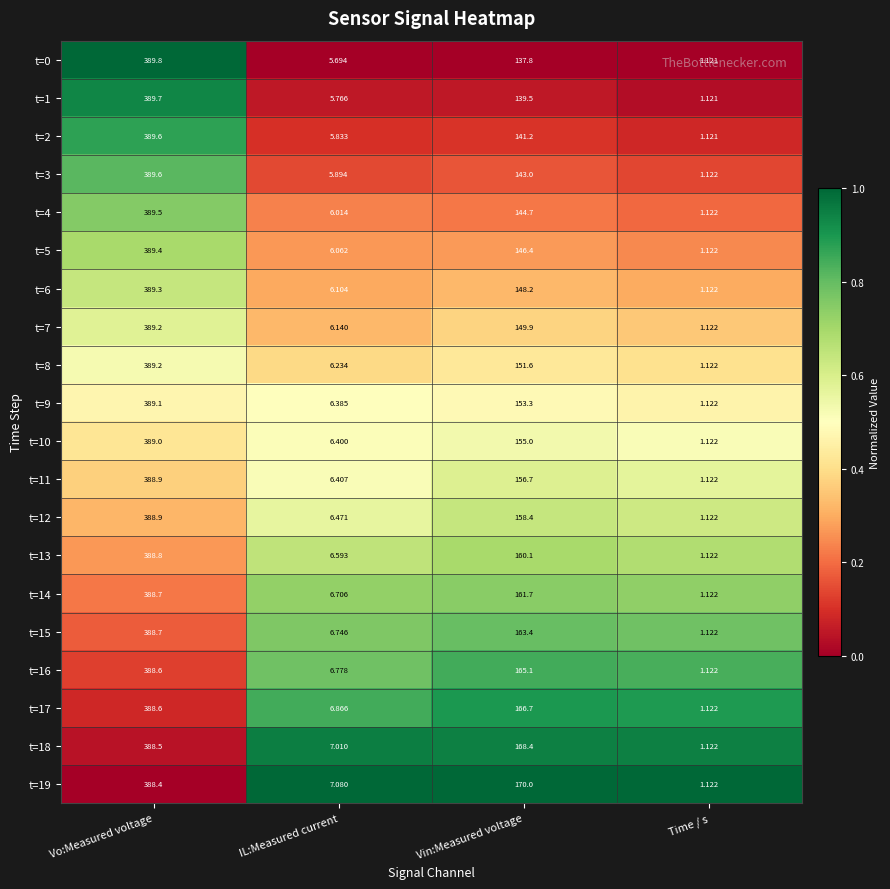

At Vin:Measured voltage, list the series in order from largest to smallest.

t=19, t=18, t=17, t=16, t=15, t=14, t=13, t=12, t=11, t=10, t=9, t=8, t=7, t=6, t=5, t=4, t=3, t=2, t=1, t=0